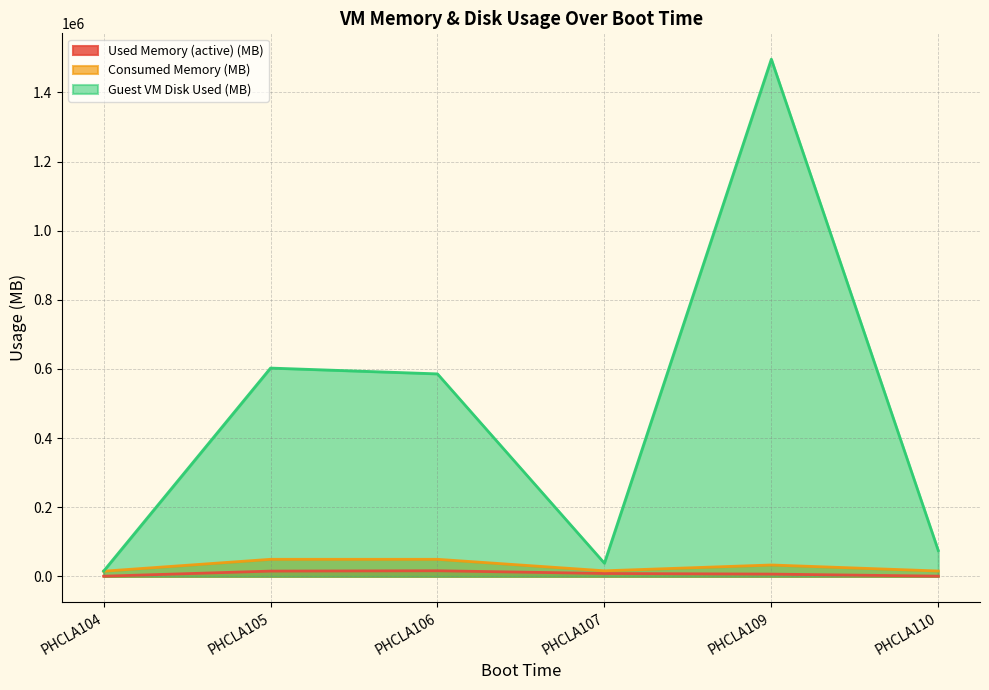

At which category is the sum across all series the highest?

PHCLA109